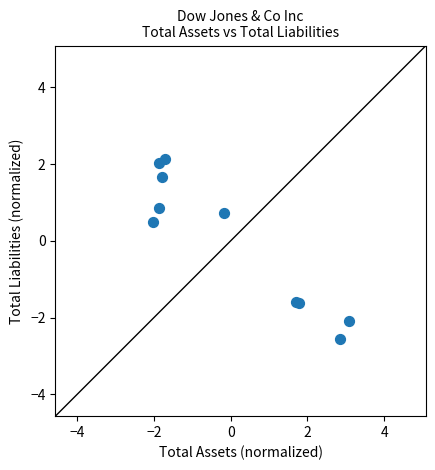

What Y value in the scatter plot is closest to 0?

0.5